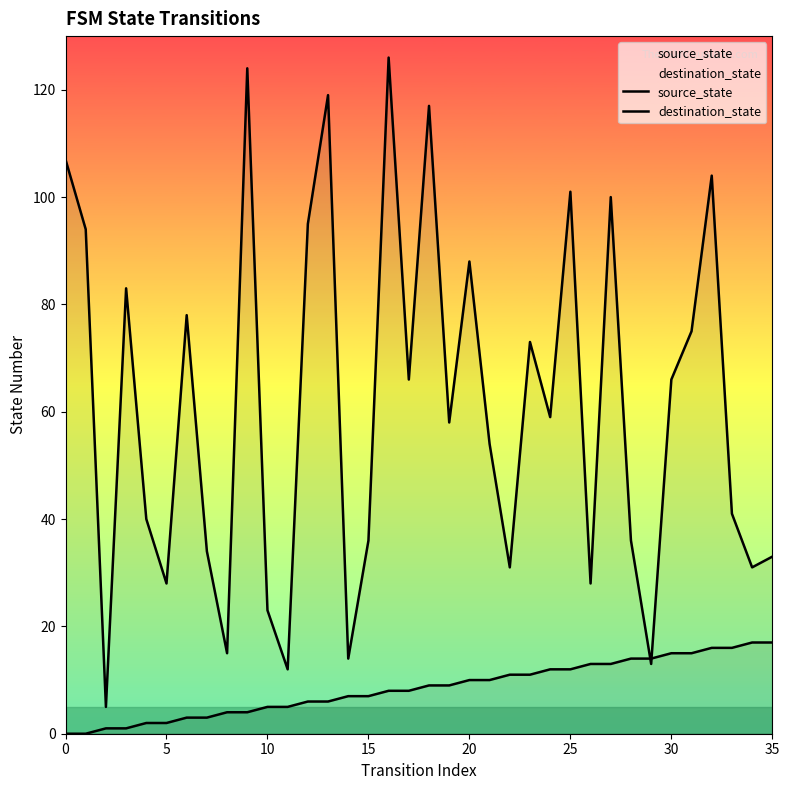

Which has a higher value, 8 or 13?

13